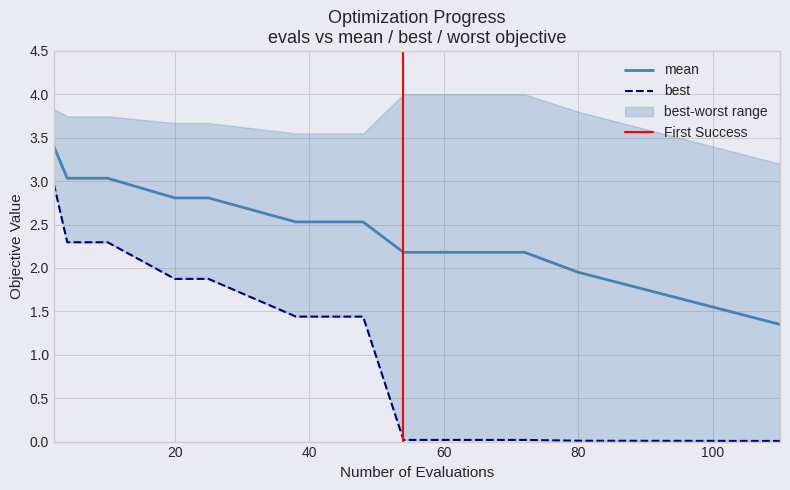

At which category is the sum across all series the highest?

2